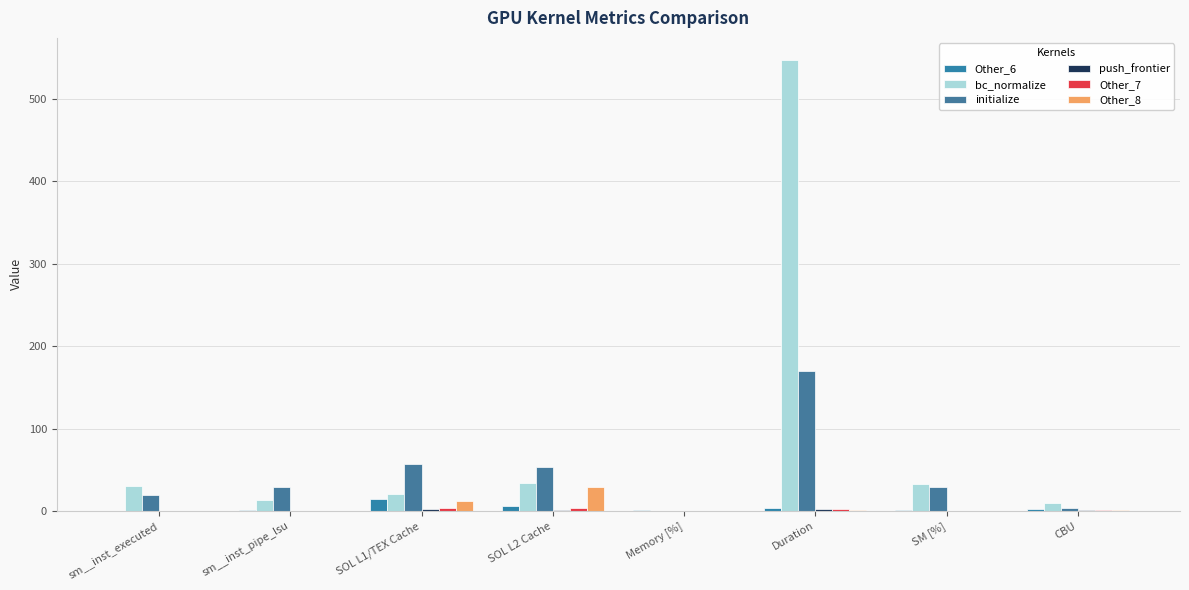

What is the average value of the Other_7 series?

1.2